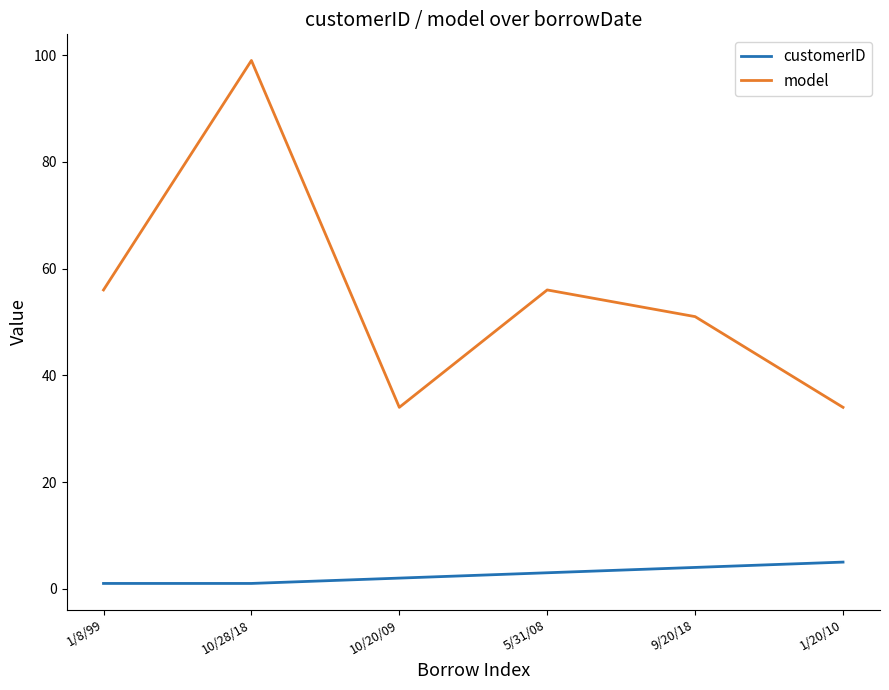

True or false: customerID and model cross at least once.

False